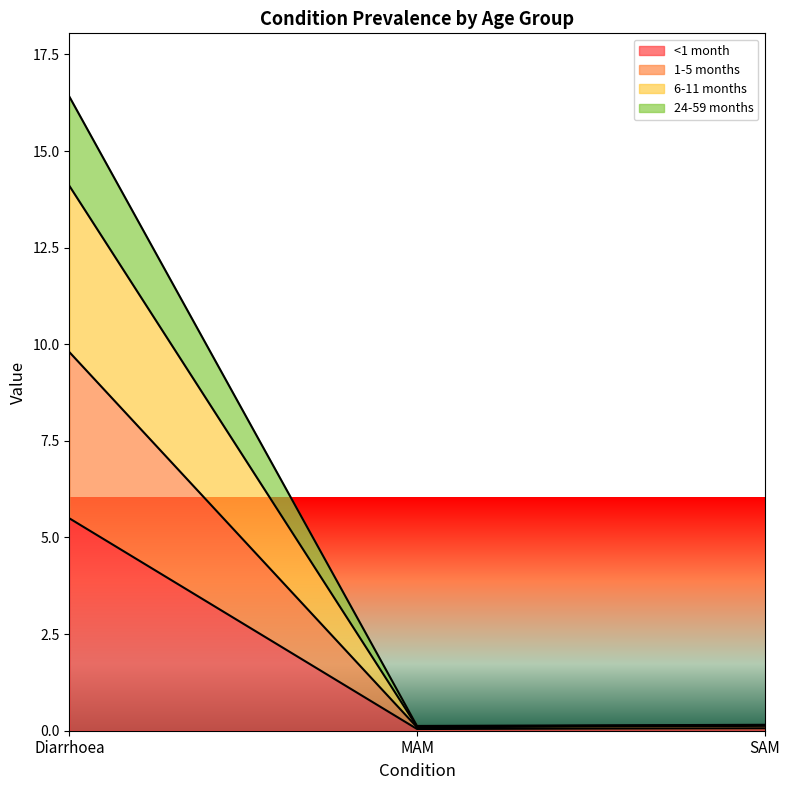

What position from the left is Diarrhoea?

1